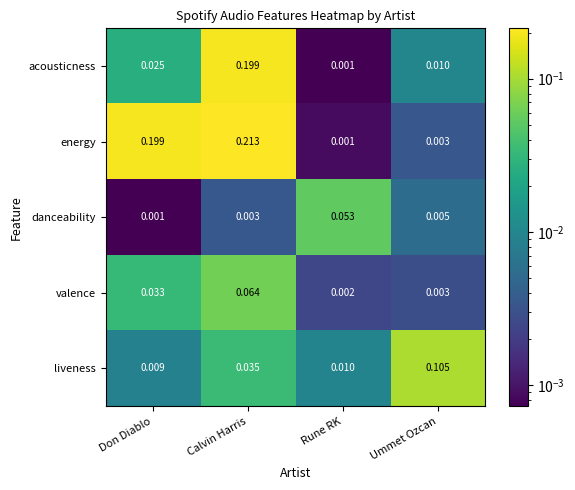

At which category is the sum across all series the highest?

Calvin Harris